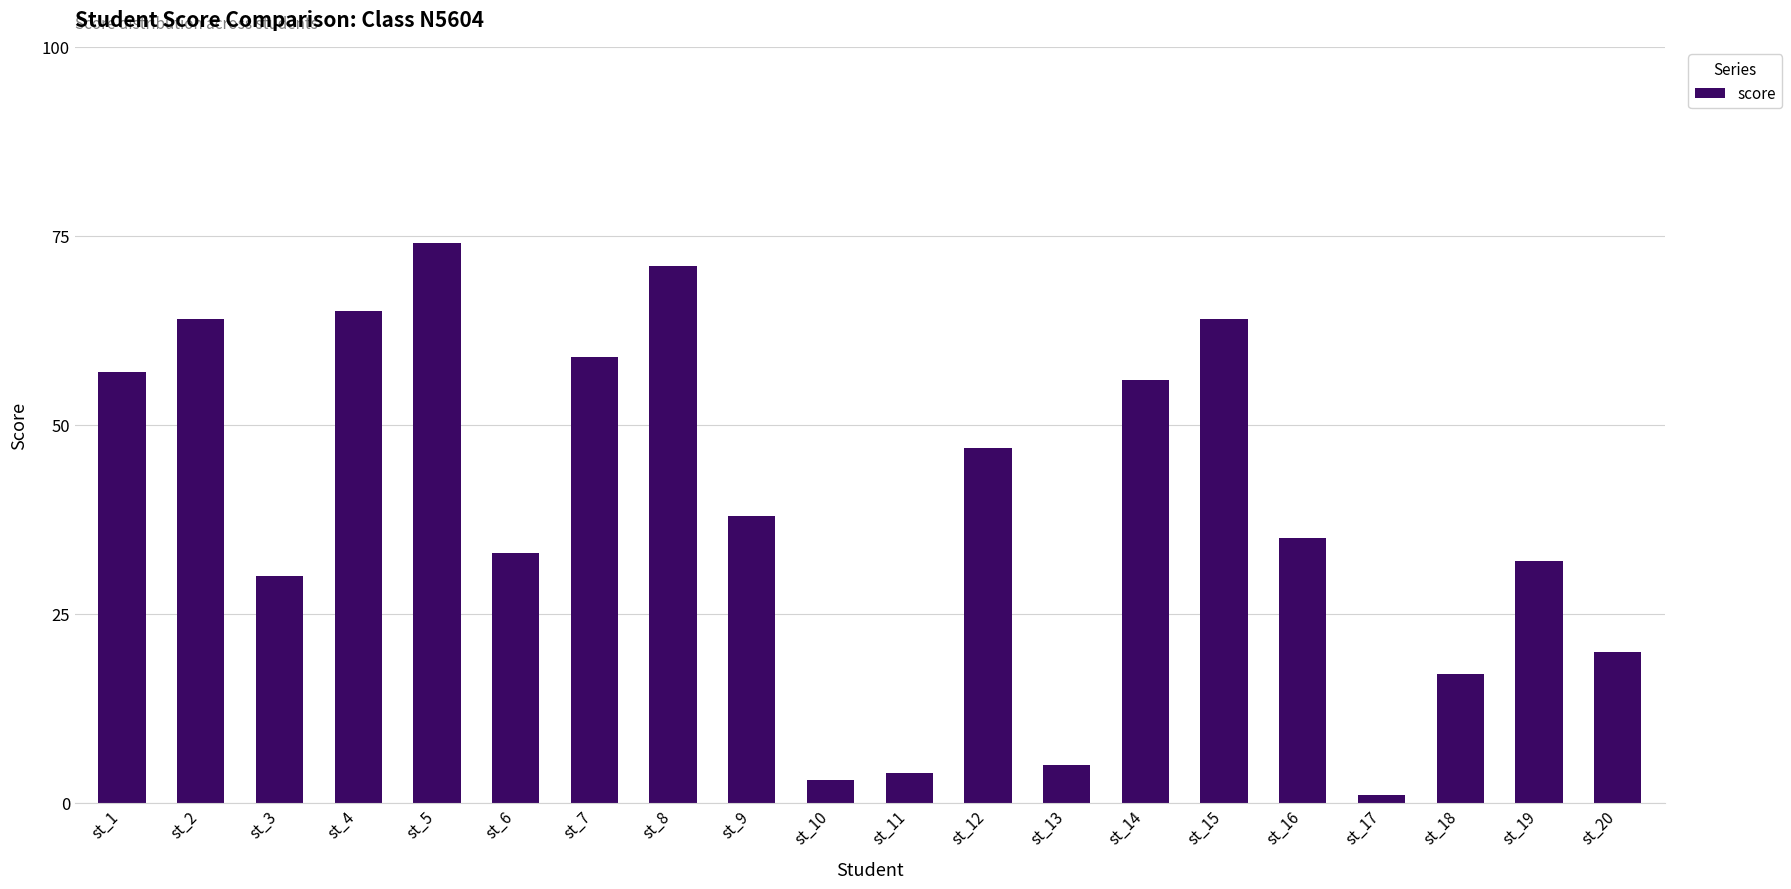

The value at st_6 is 33. True or false?

True